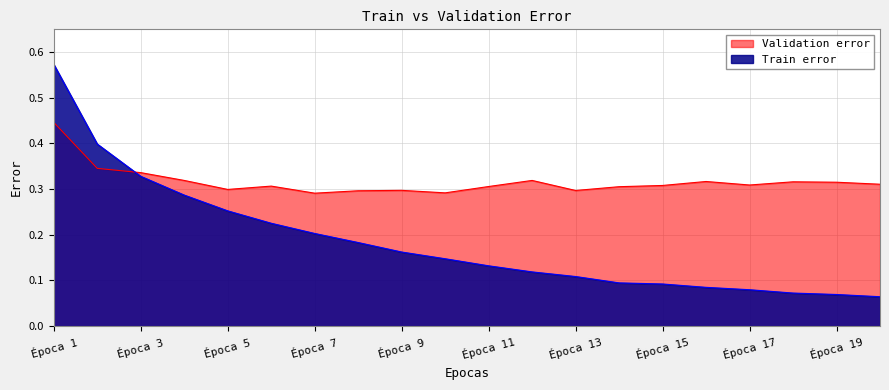

Rank the series by their maximum value, from highest to lowest.

Train error, Validation error